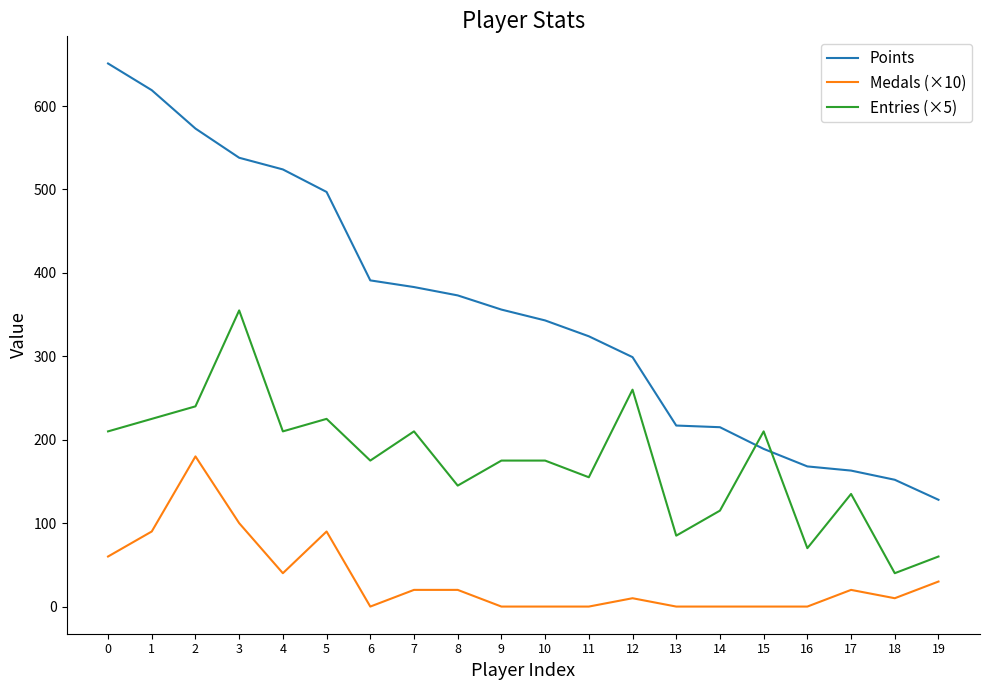

At 5, list the series in order from smallest to largest.

Medals (×10), Entries (×5), Points